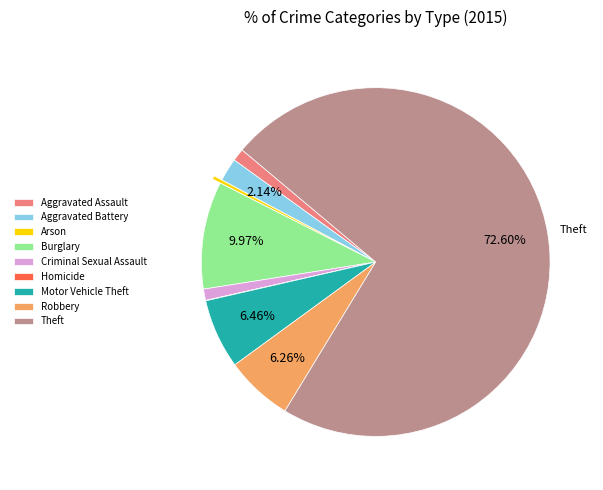

To the nearest percent, what is the difference between the Robbery and Arson slice percentages?

6%